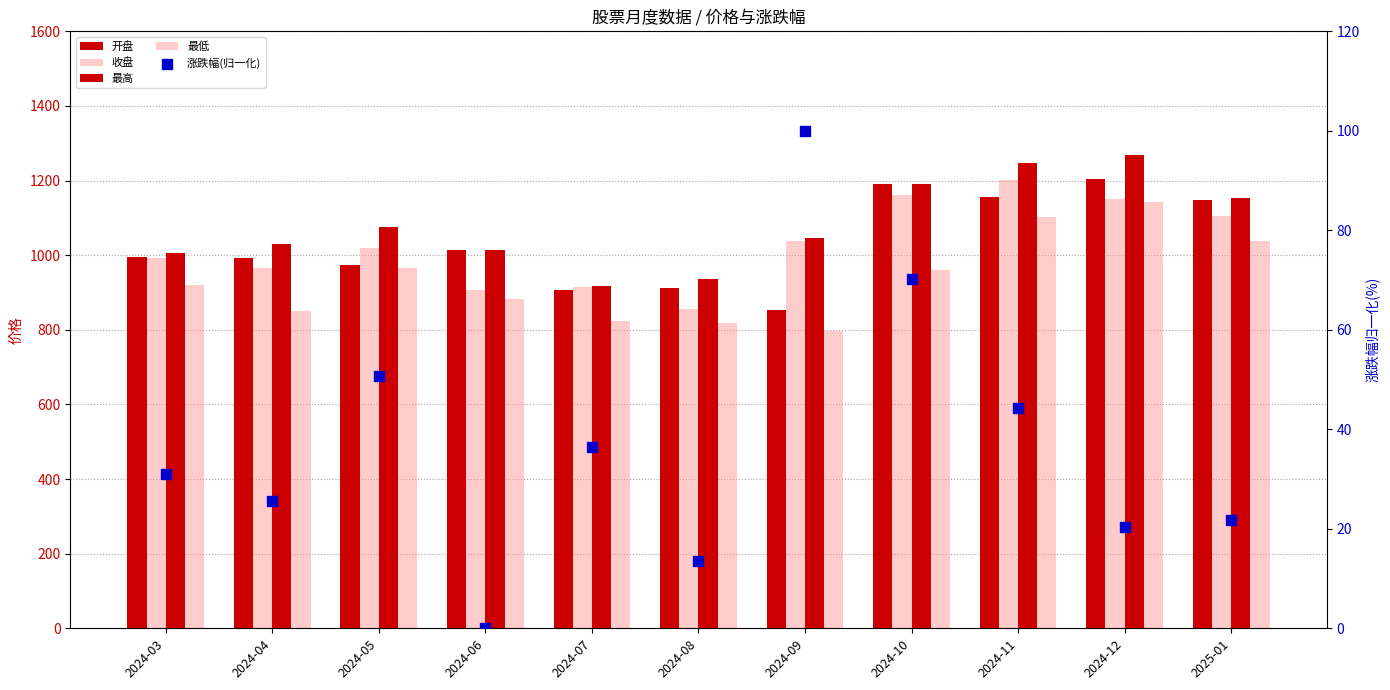

What is the total value across all series at 2024-06?

3819.3